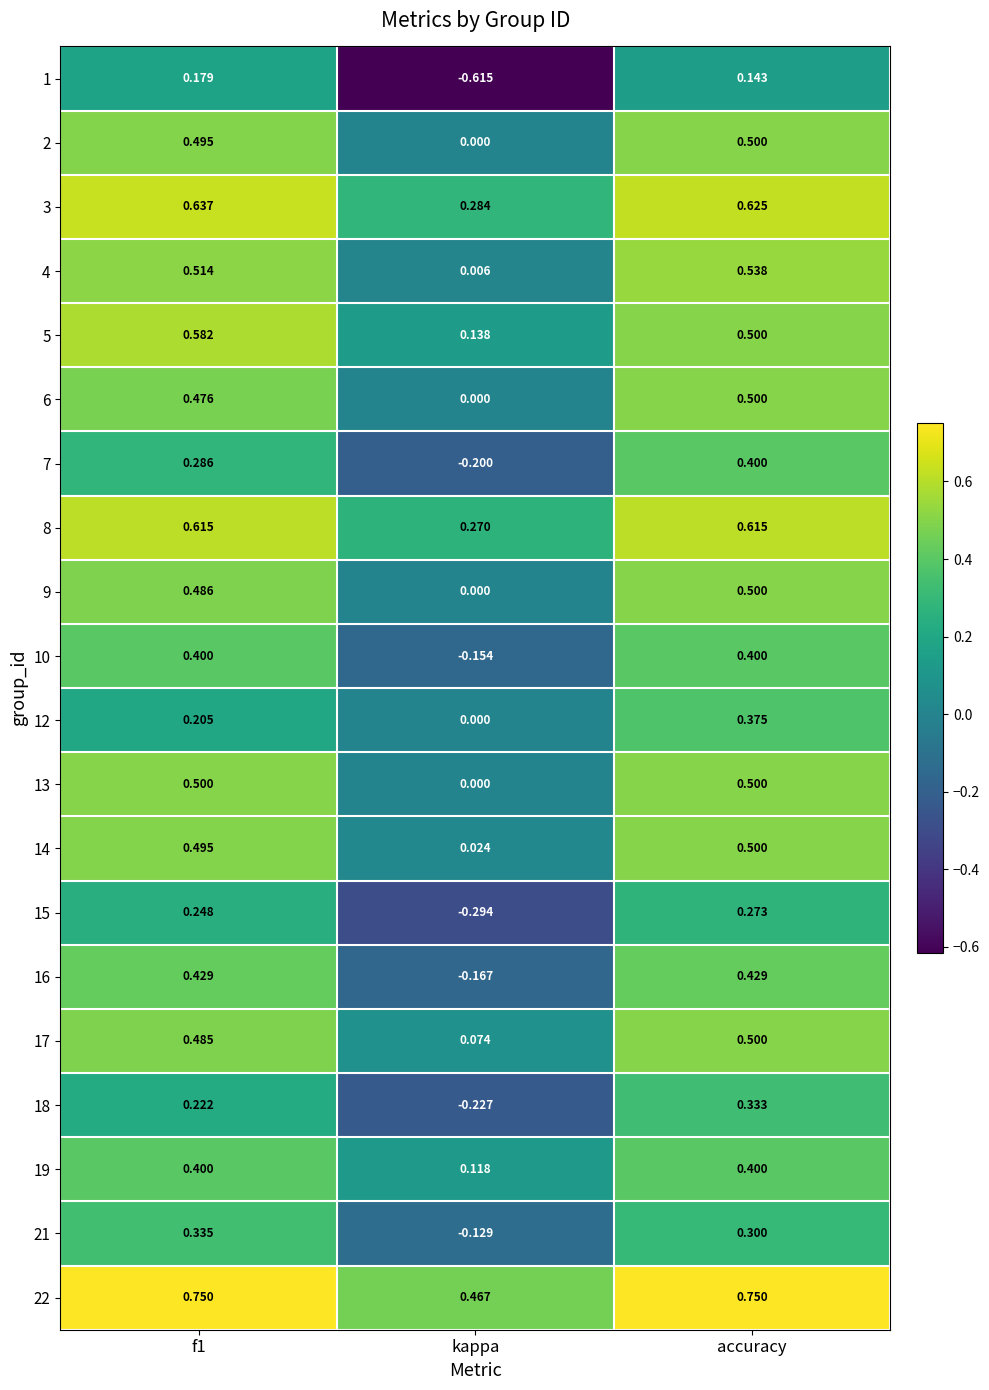

At how many categories does at least one series exceed 0?

3